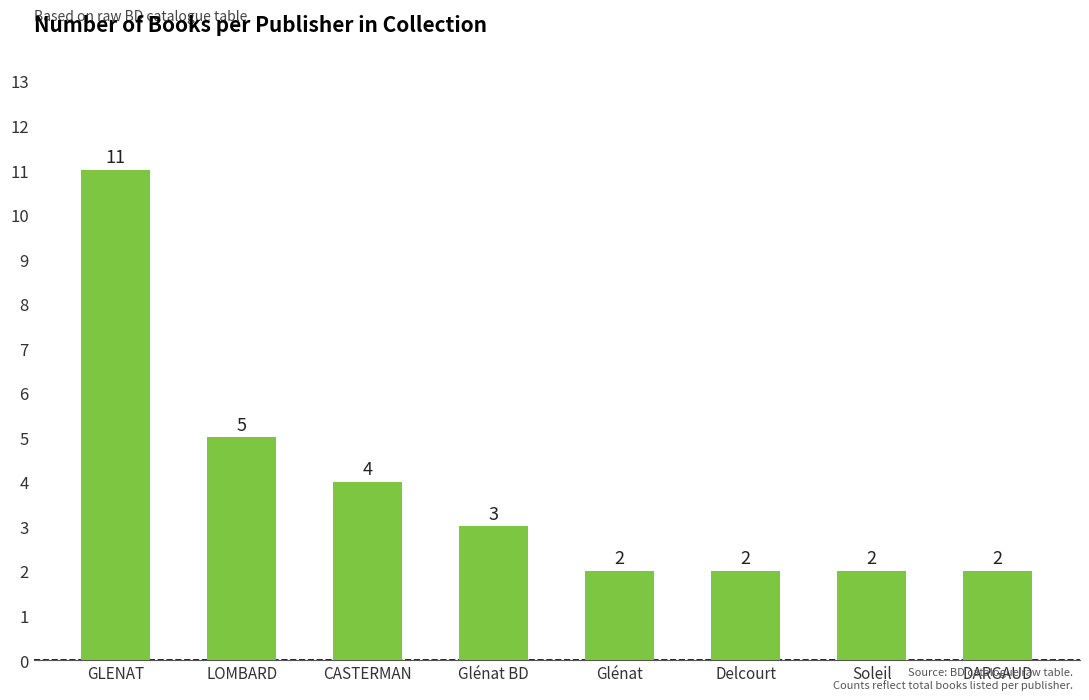

The chart shows a value of 3 at Glénat. True or false?

False